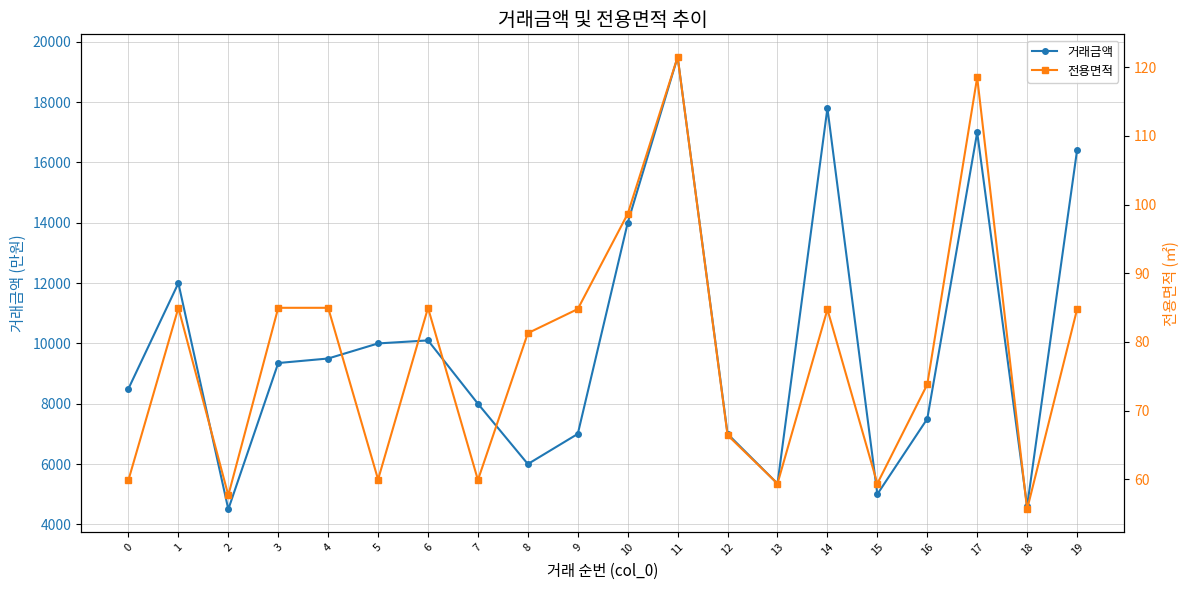

Where is the first local minimum for 전용면적?

2